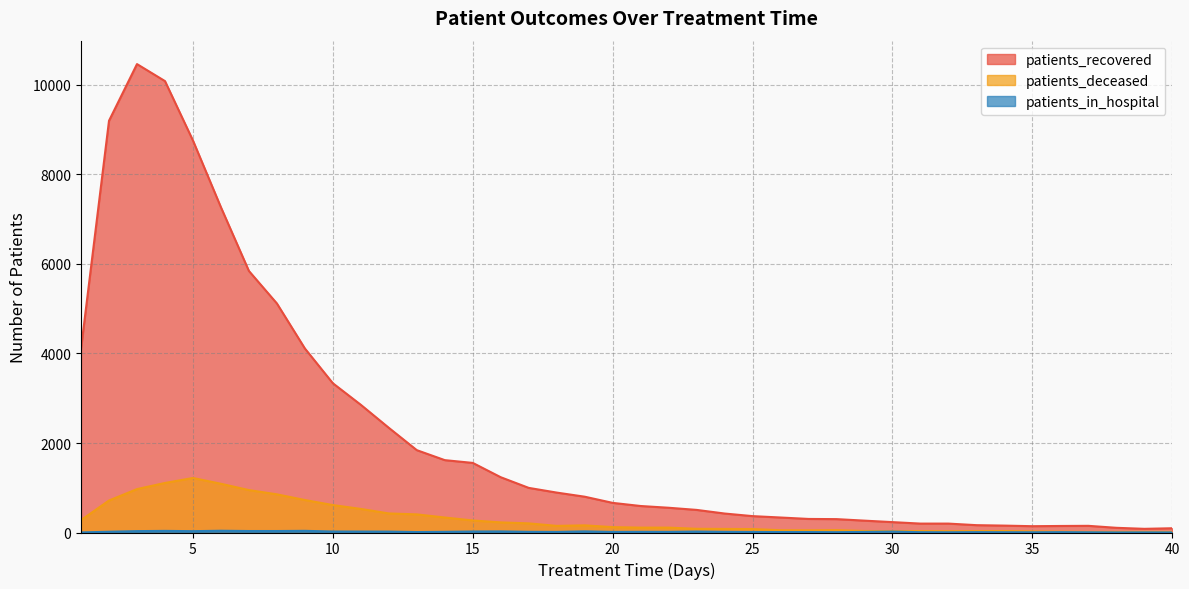

Between 1 and 7, which is larger?

7